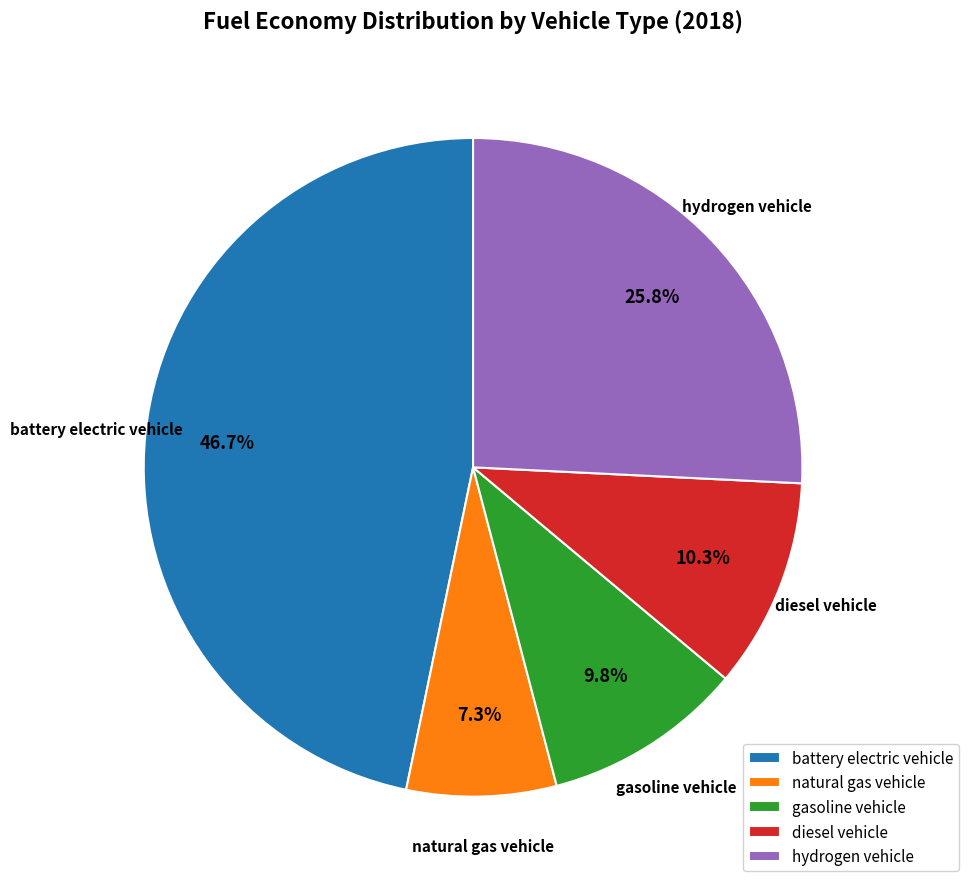

To the nearest percent, what is the difference between the largest and smallest slice percentages?

39%